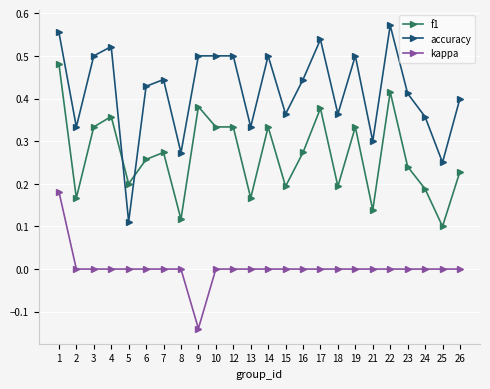

At which category is the sum across all series the highest?

1